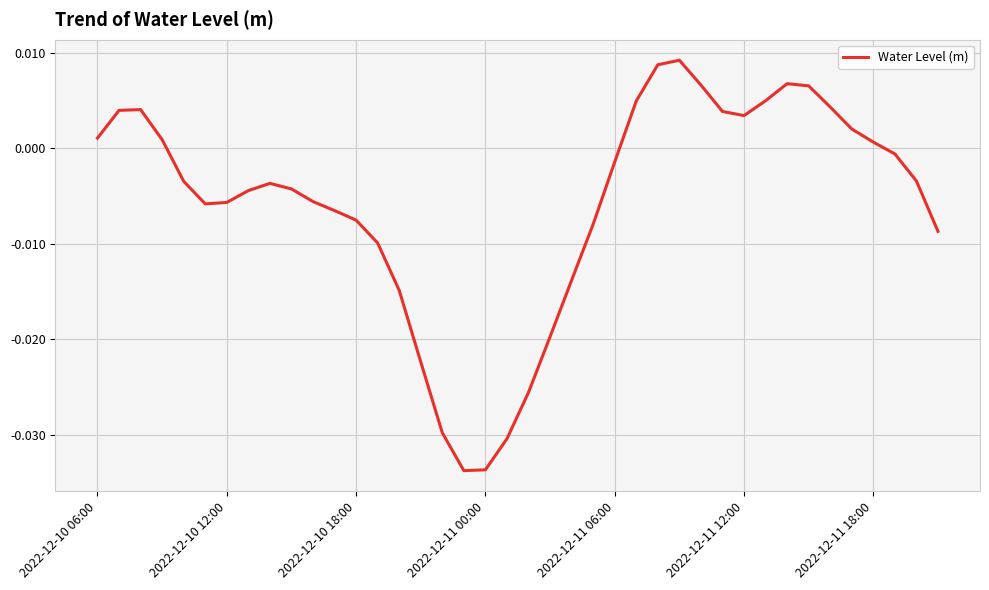

How many interior local valleys (lower than both neighbors) does the data have?

3